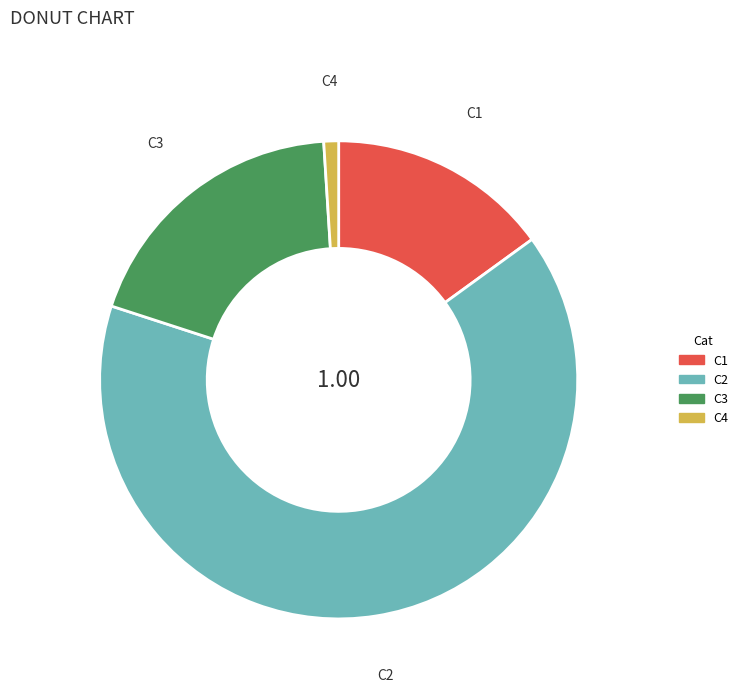

How many slices are in this pie chart?

4